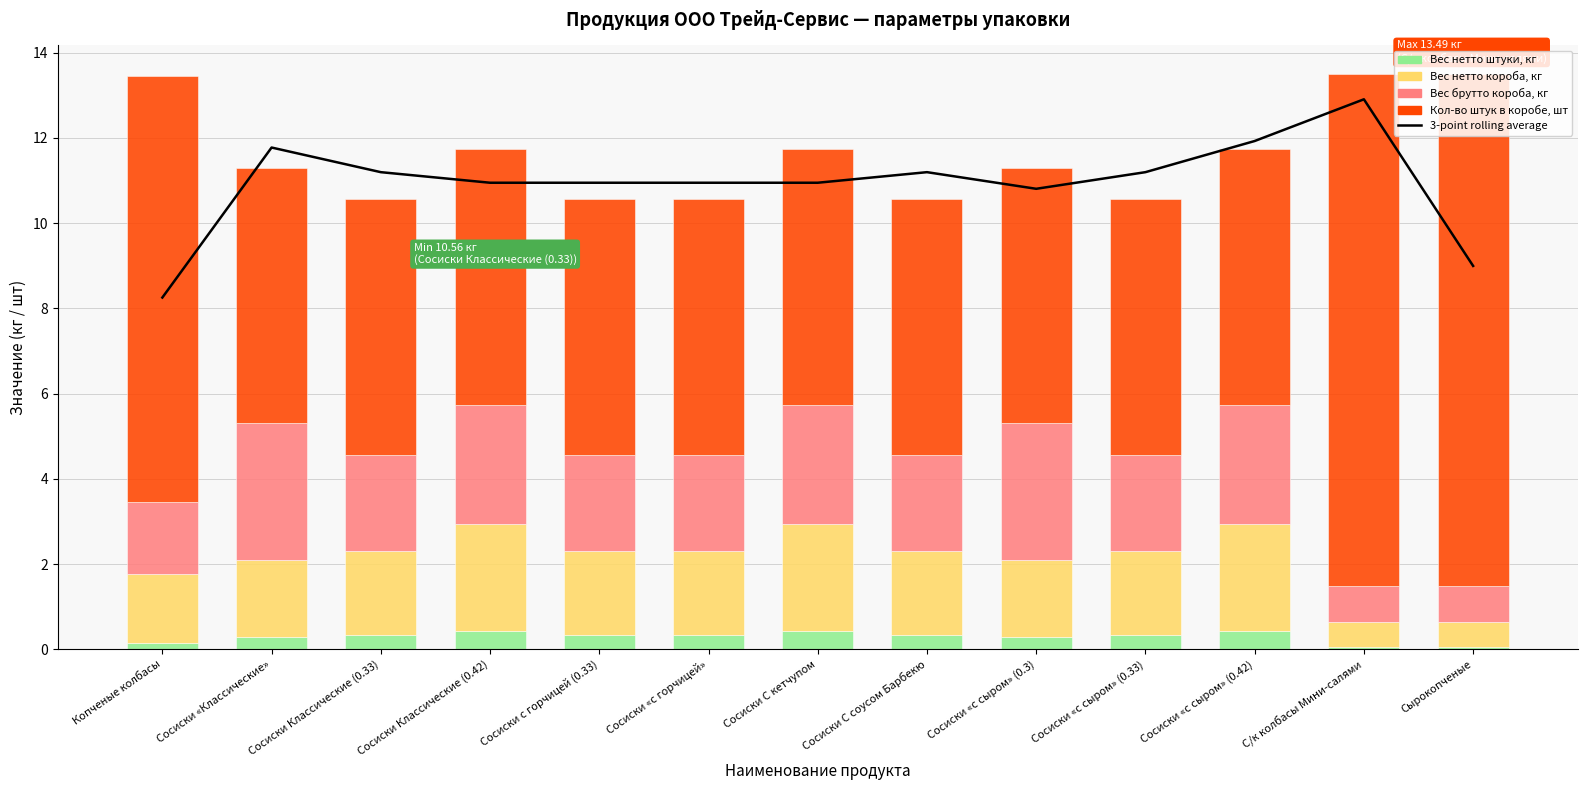

What is the difference between the maximum and second lowest values in the 3-point rolling average series?

3.9